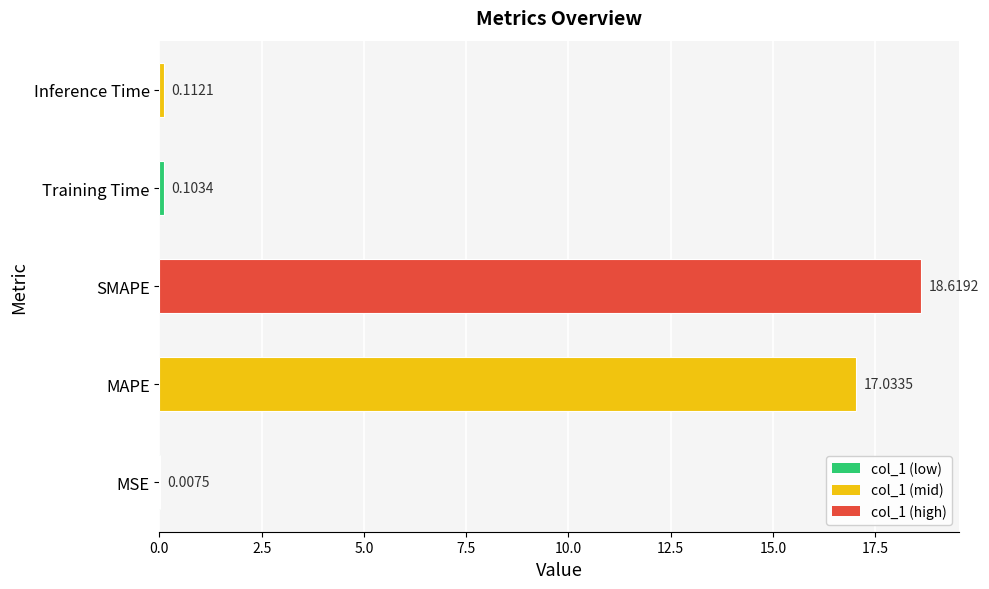

At which category does the chart reach its peak across all series?

SMAPE